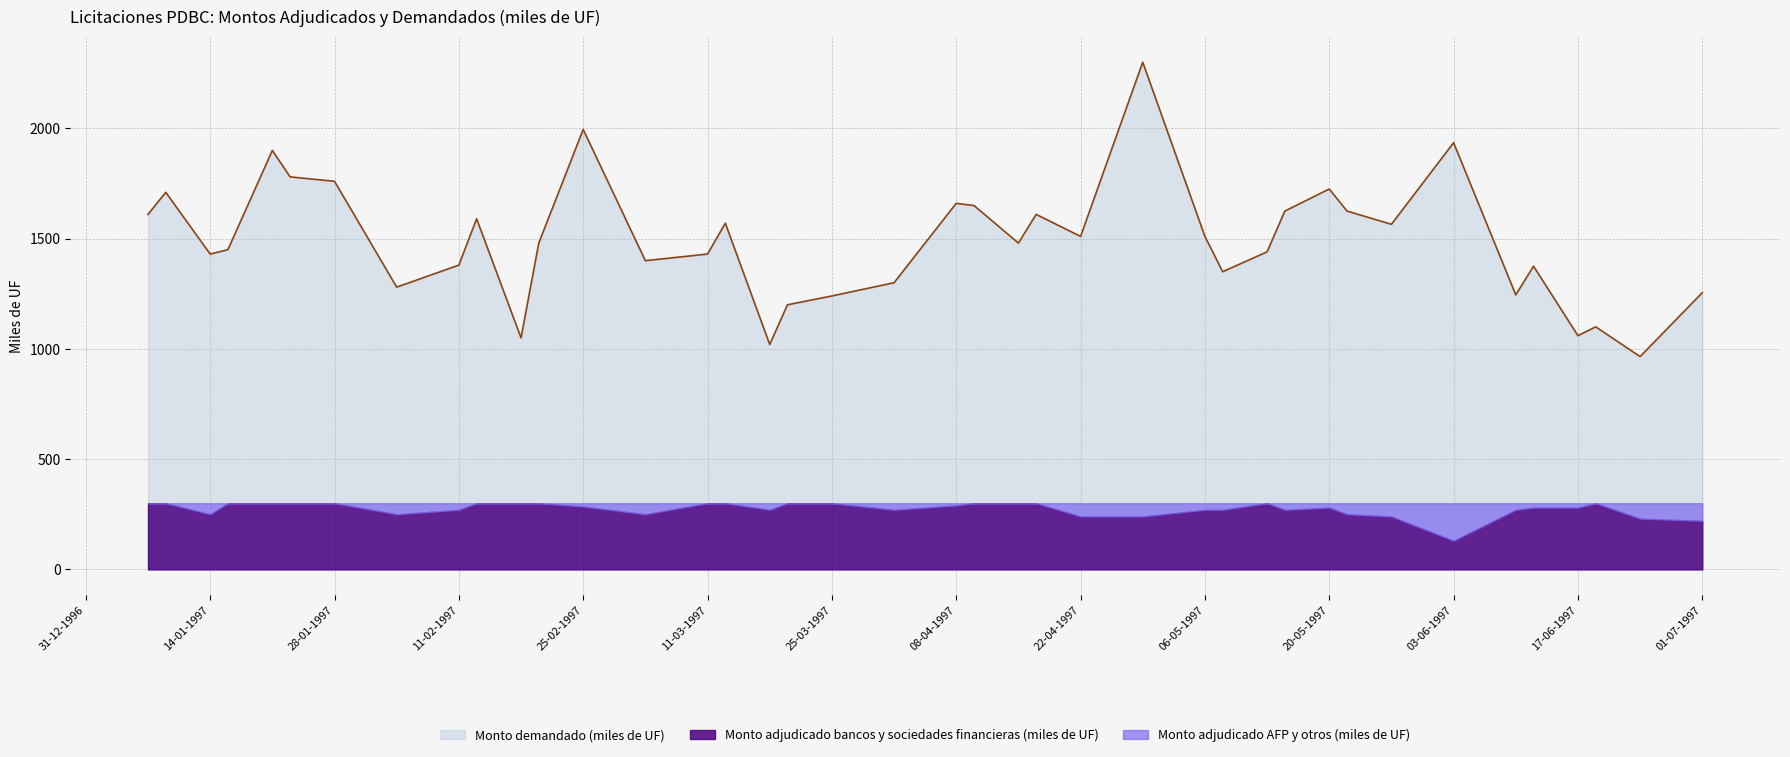

At which label does Monto adjudicado bancos y sociedades financieras (miles de UF) first exceed 285?

07-01-1997